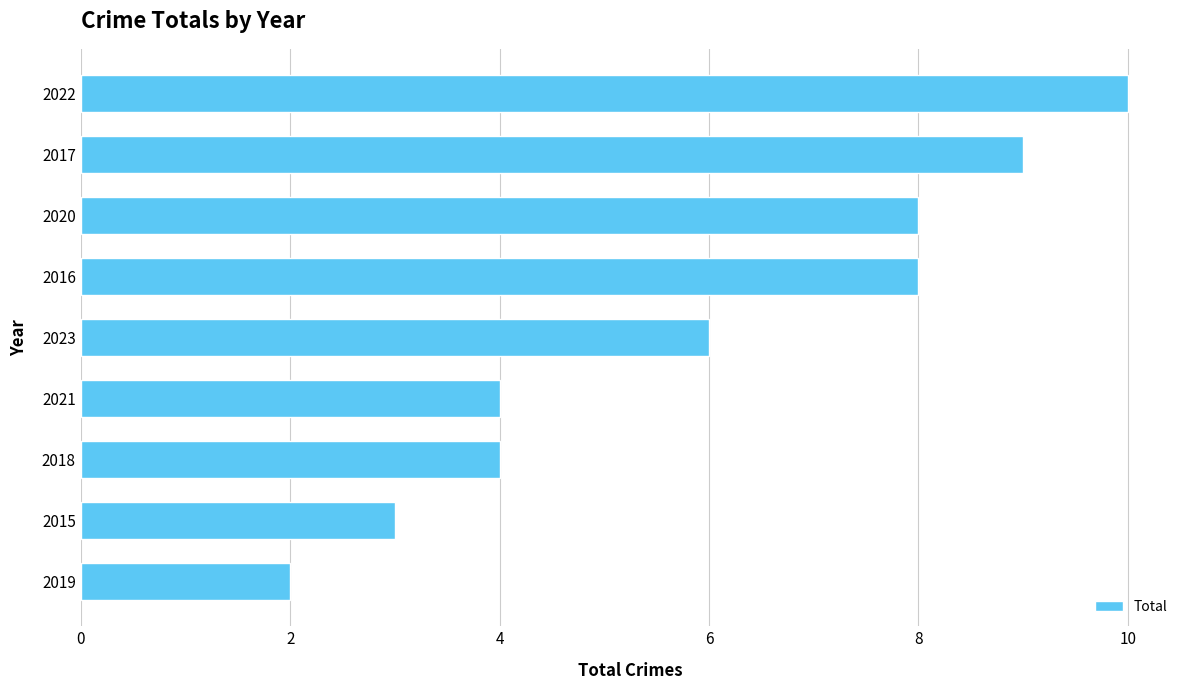

What is the sum of all values?

54